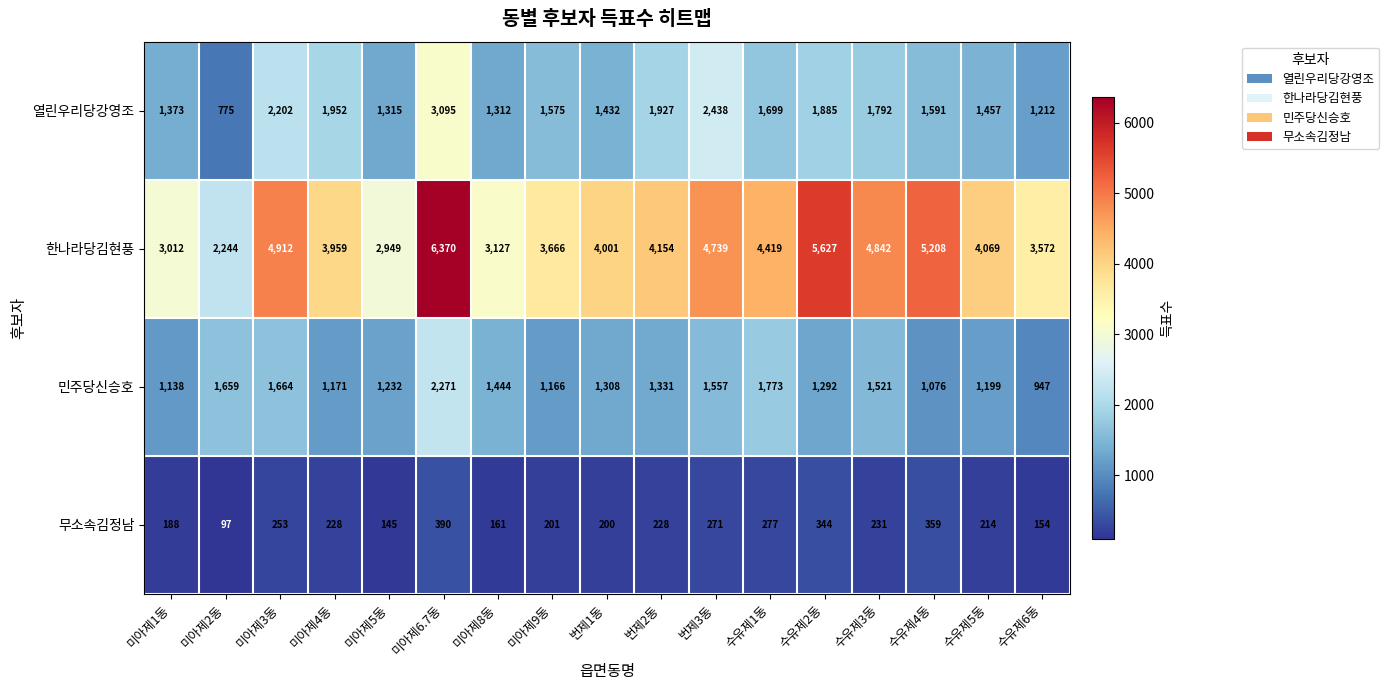

The value of 무소속김정남 at 수유제3동 is 231. True or false?

True